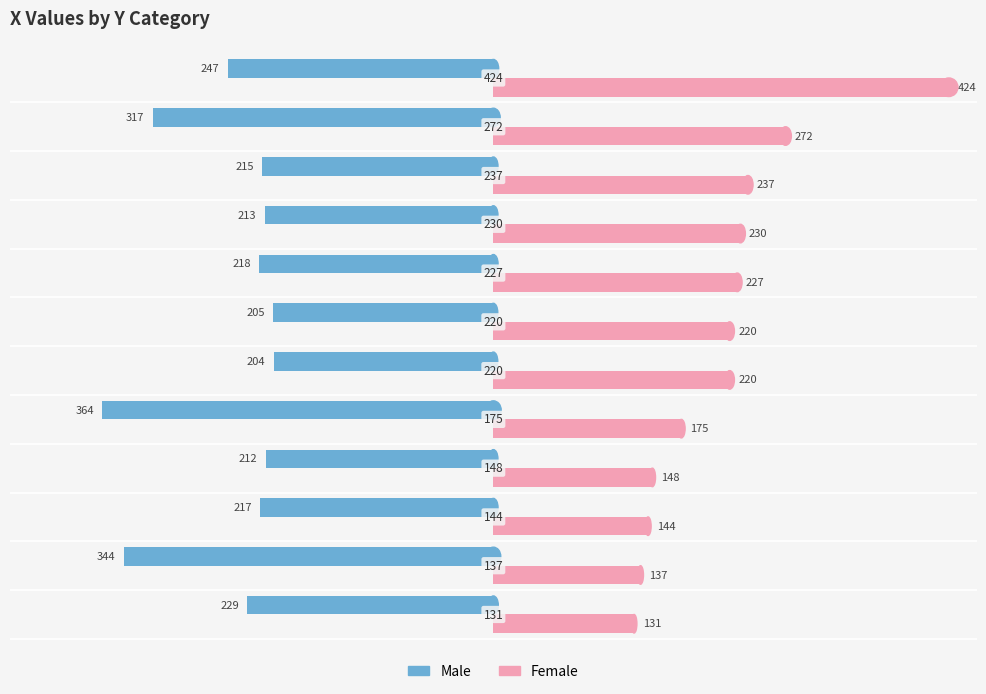

What are all the series names shown in the legend?

Male, Female